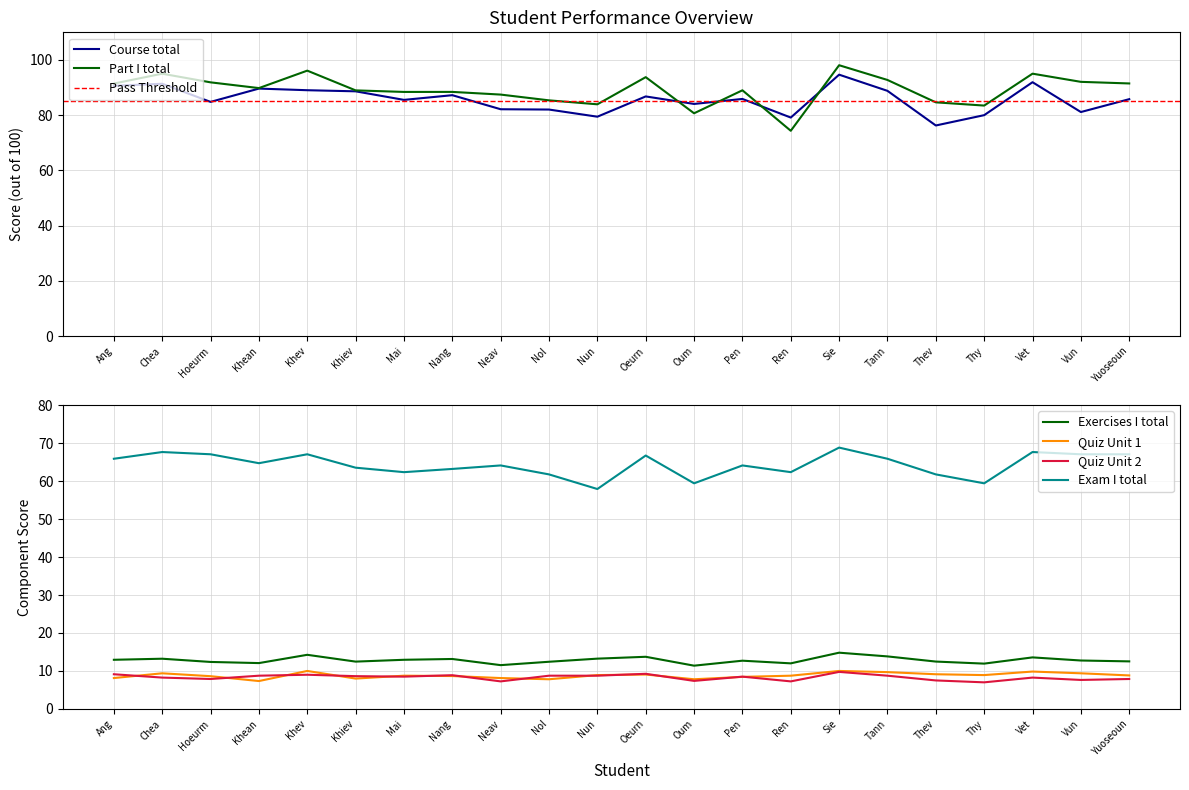

How many interior local valleys does the Quiz Unit 1 series have?

5